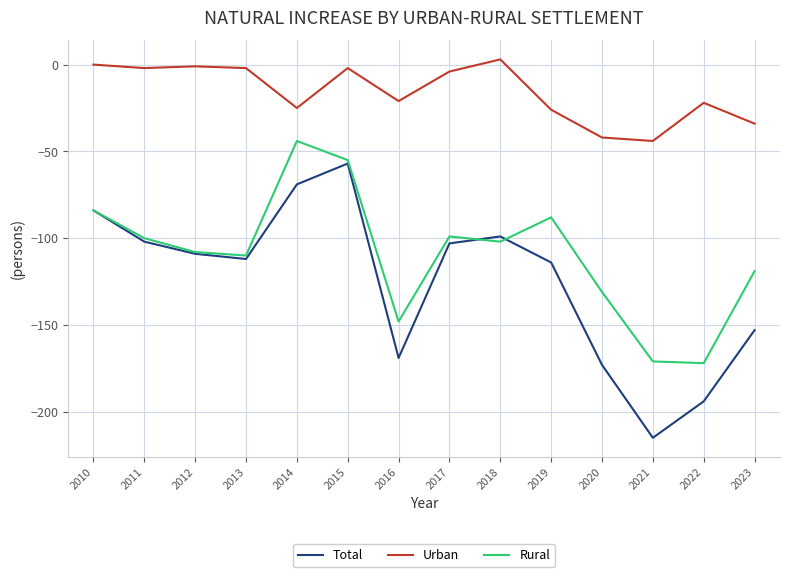

Rank the series at 2016 from highest to lowest value.

Urban, Rural, Total